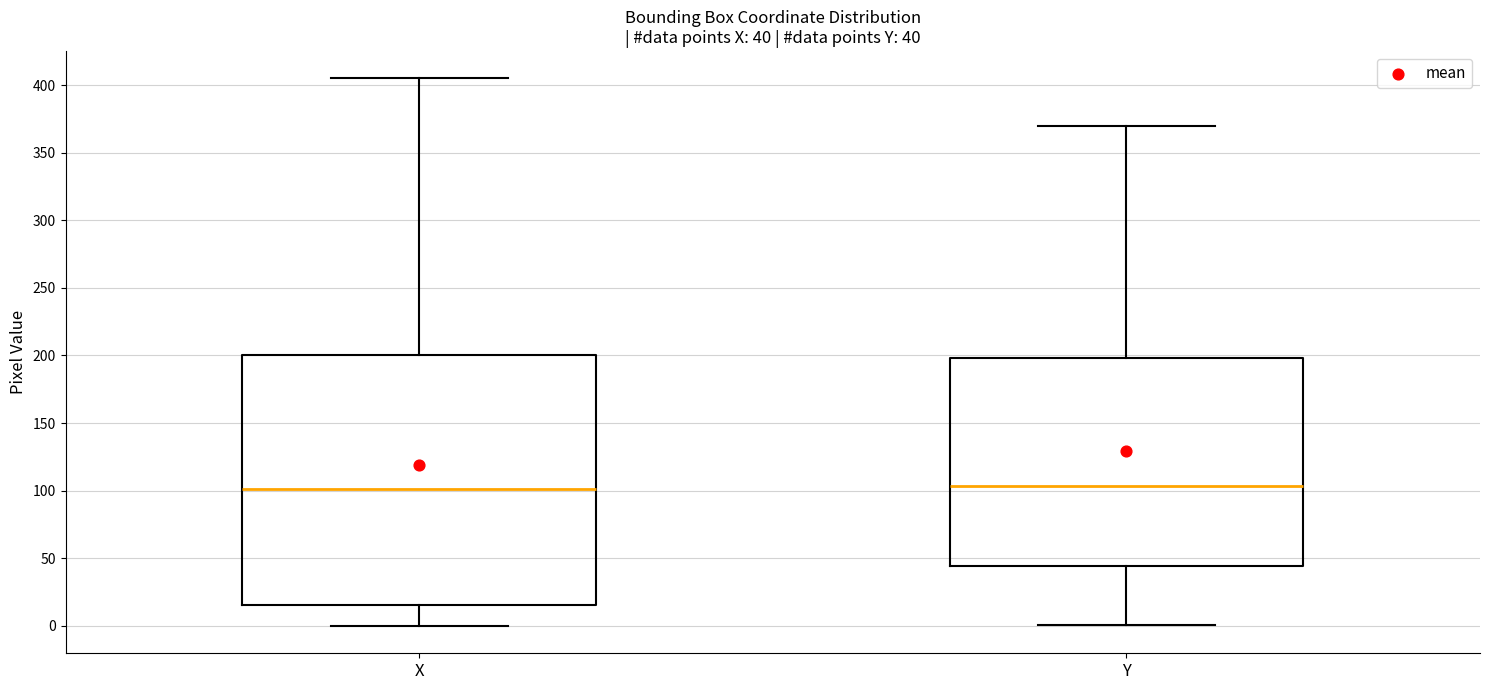

Comparing the boxes themselves (not the whiskers), which one is the tallest?

X